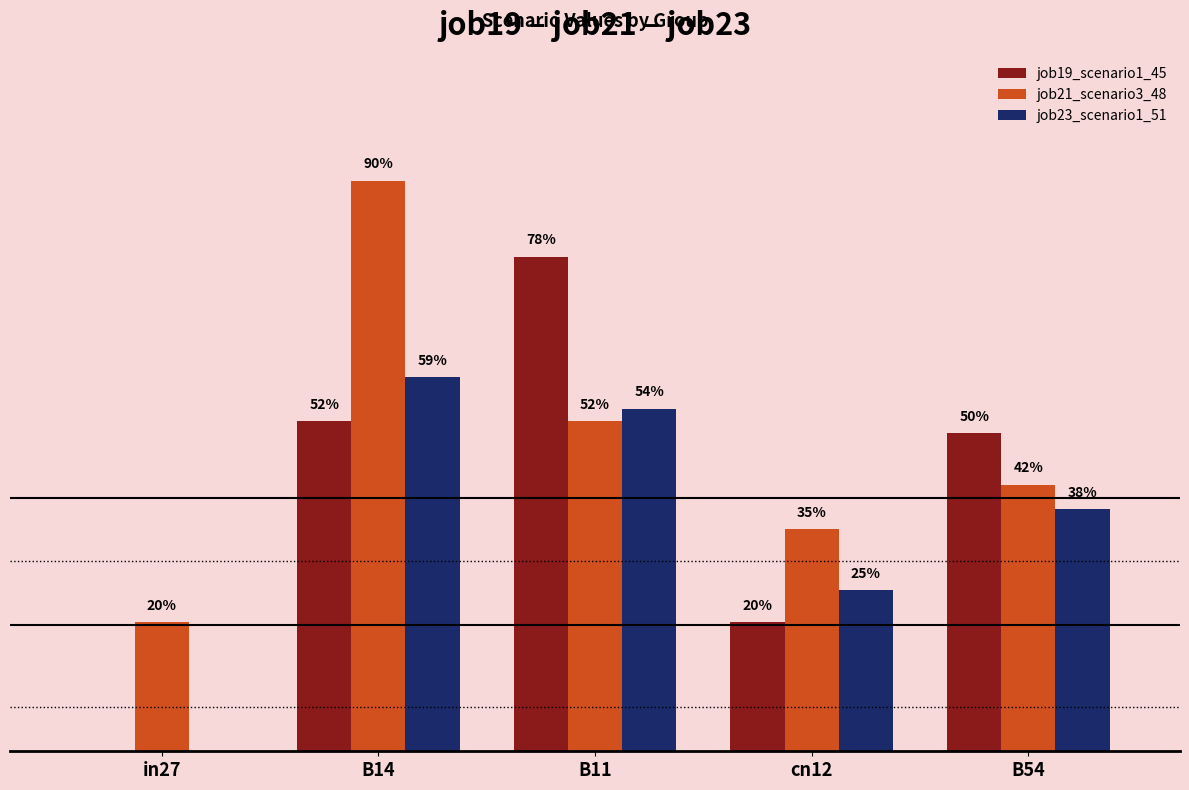

Is the value of job21_scenario3_48 at in27 greater than the value of job23_scenario1_51 at cn12?

No